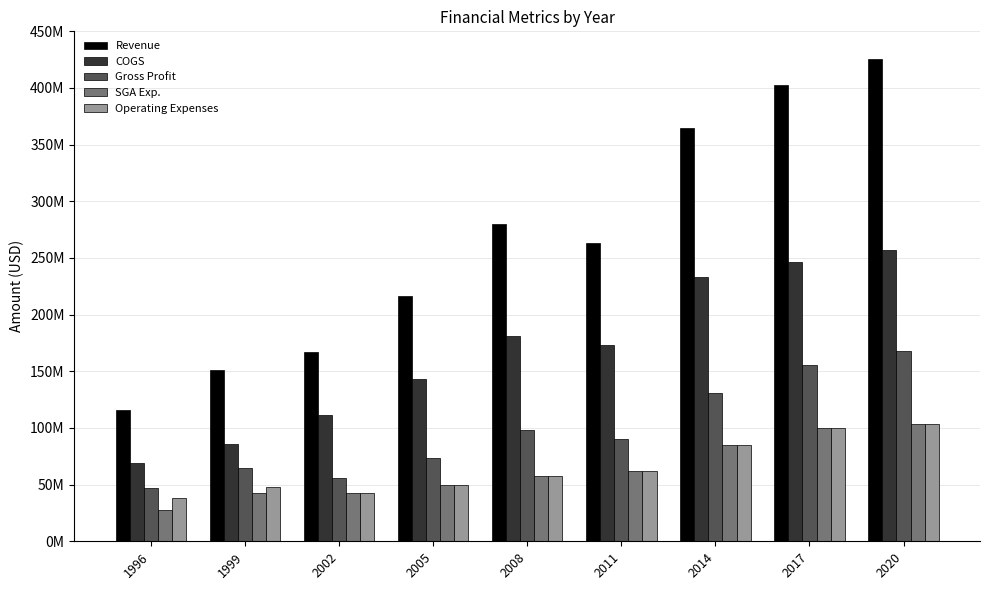

Is it true that COGS equals 173095000 at 2011?

True